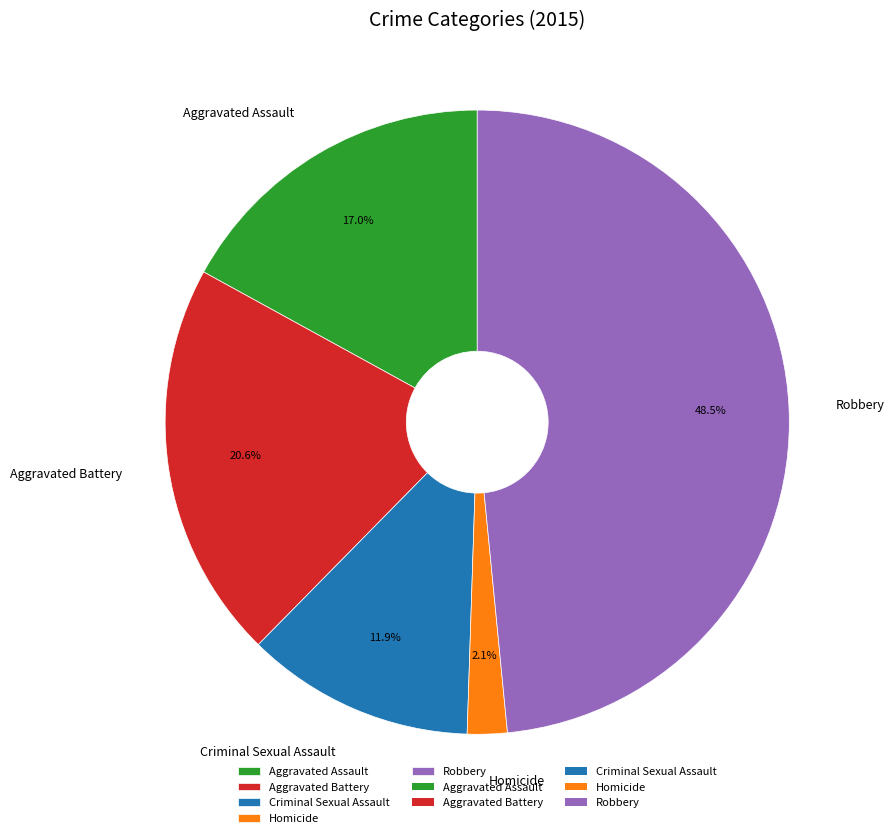

What is the smallest slice in the pie chart?

Homicide